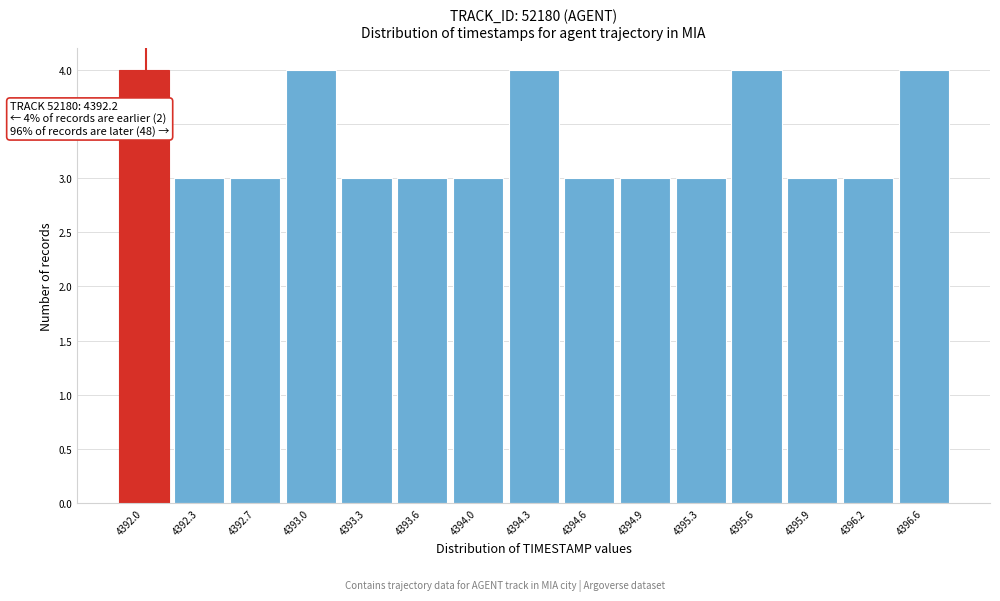

Reading right to left, extract all data points from this chart.

4396.6=4	4396.2=3	4395.9=3	4395.6=4	4395.3=3	4394.9=3	4394.6=3	4394.3=4	4394.0=3	4393.6=3	4393.3=3	4393.0=4	4392.7=3	4392.3=3	4392.0=4